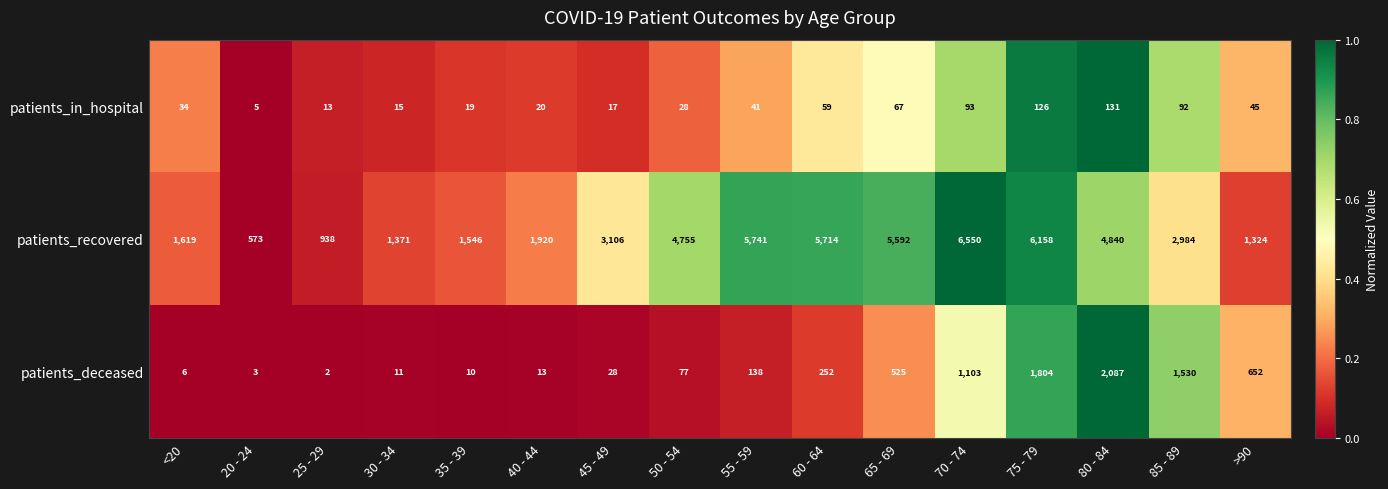

Rank the series by their maximum value, from lowest to highest.

patients_in_hospital, patients_deceased, patients_recovered